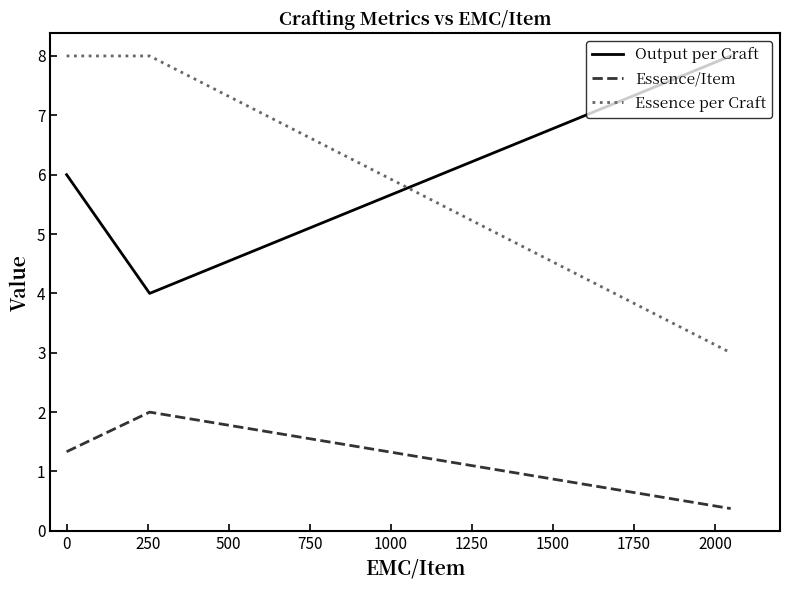

Which series has the widest spread of values?

Essence per Craft